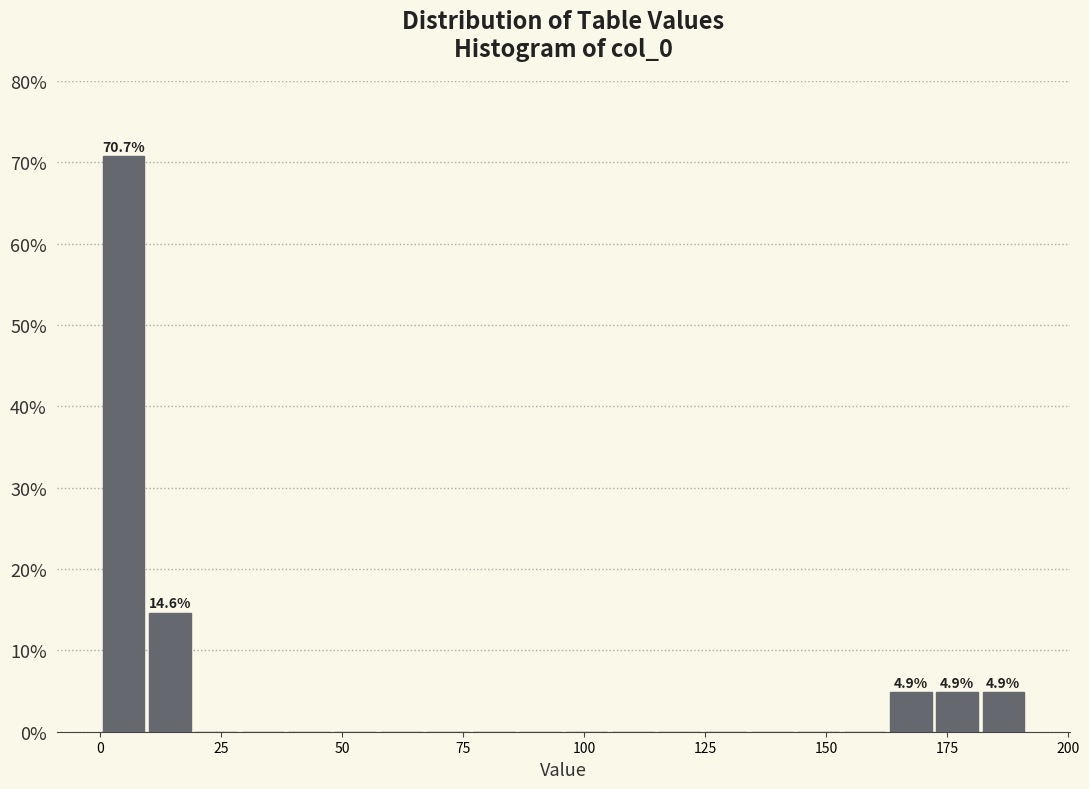

Read against the x-axis, roughly where is the centre of the tallest bar?

5